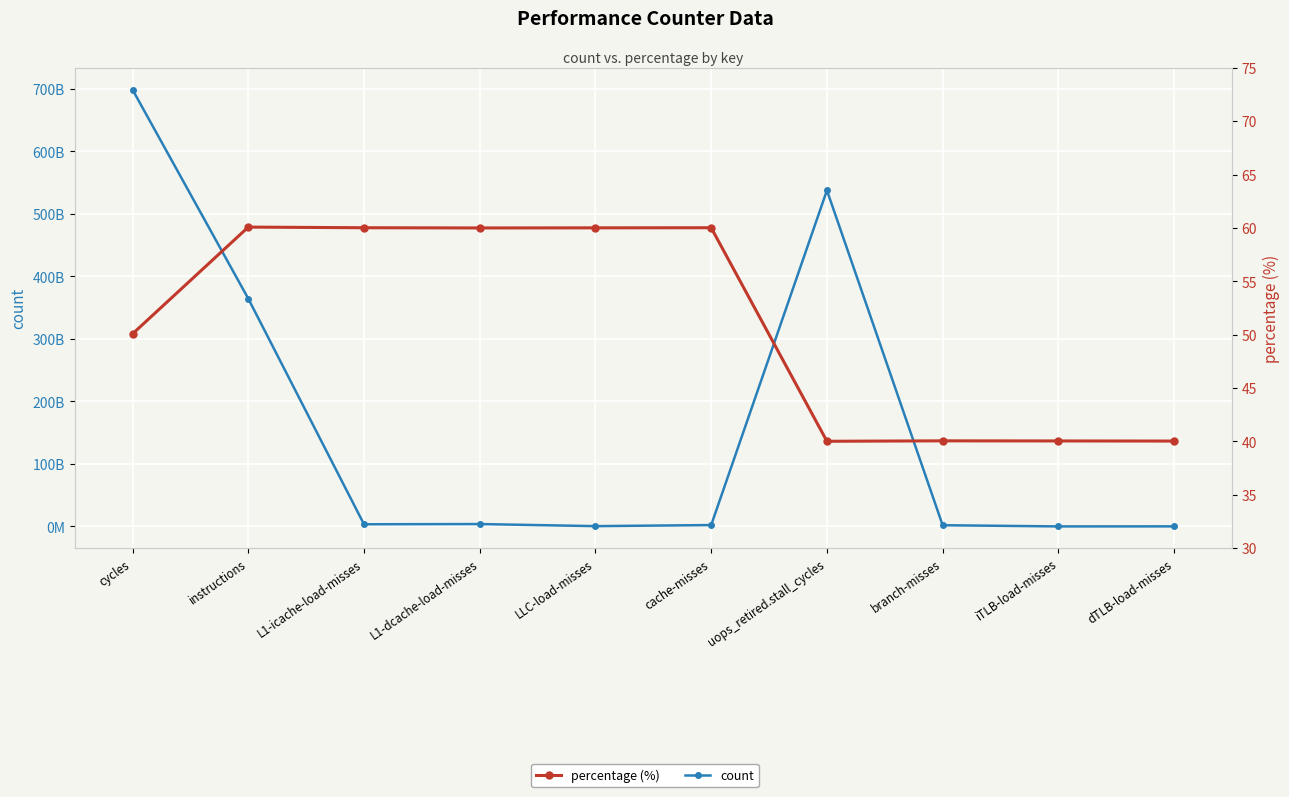

What is the sum of all count values?

1612957217135.0